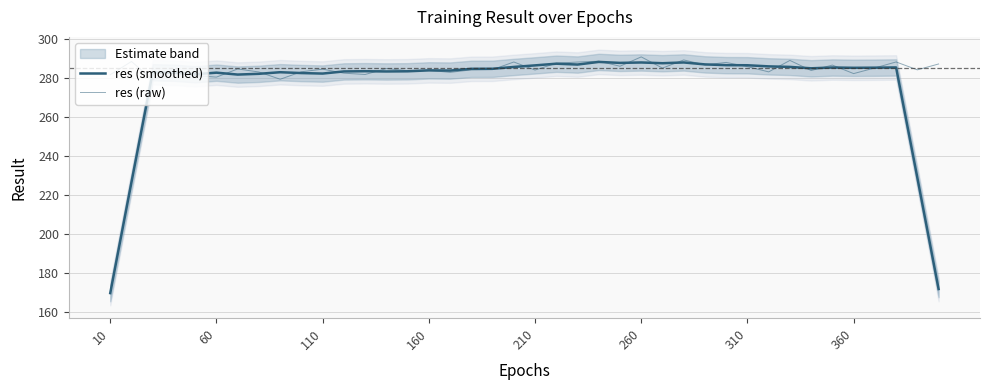

How many data points in res (smoothed) are above 284?

21